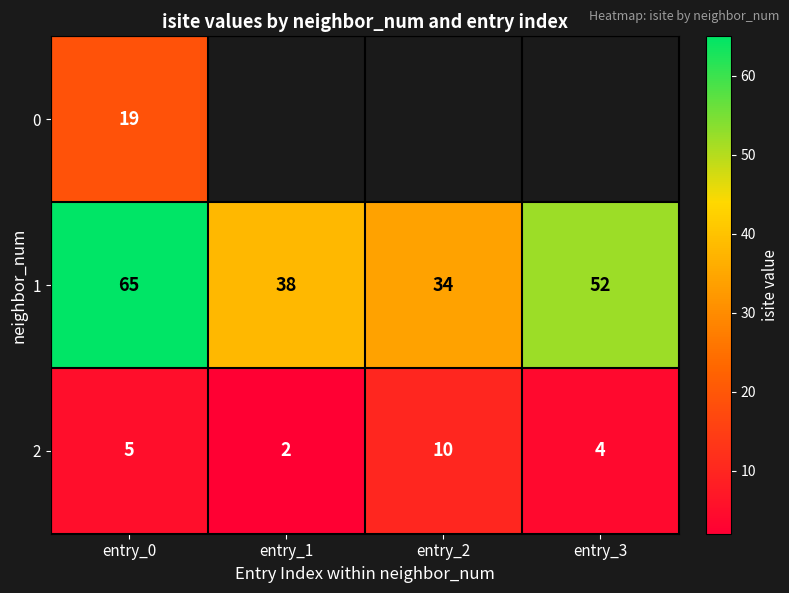

At which category is the sum across all series the highest?

entry_0